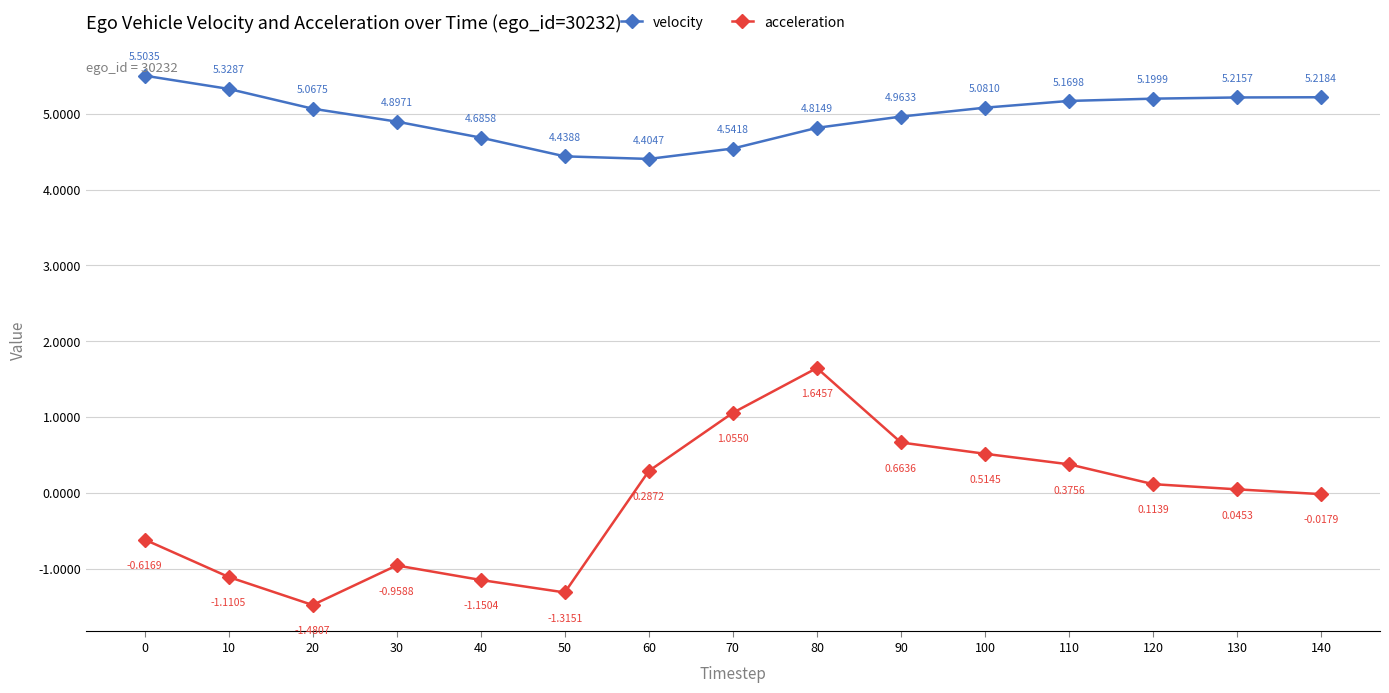

At 70, list the series in order from largest to smallest.

velocity, acceleration